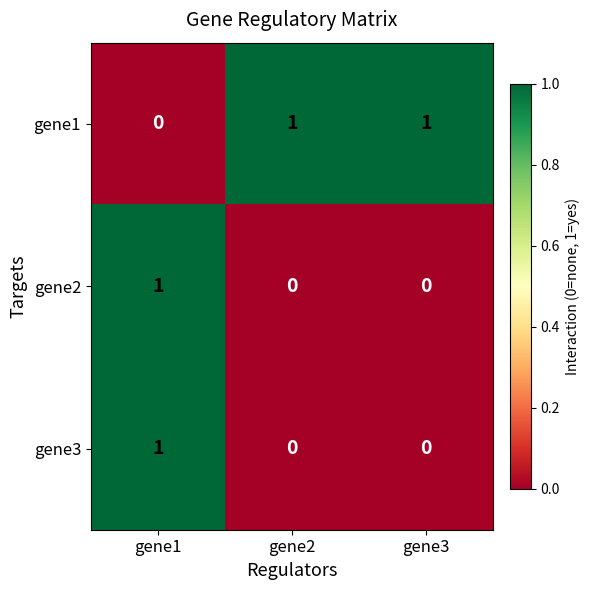

How many gene1 values are between 0 and 1?

3